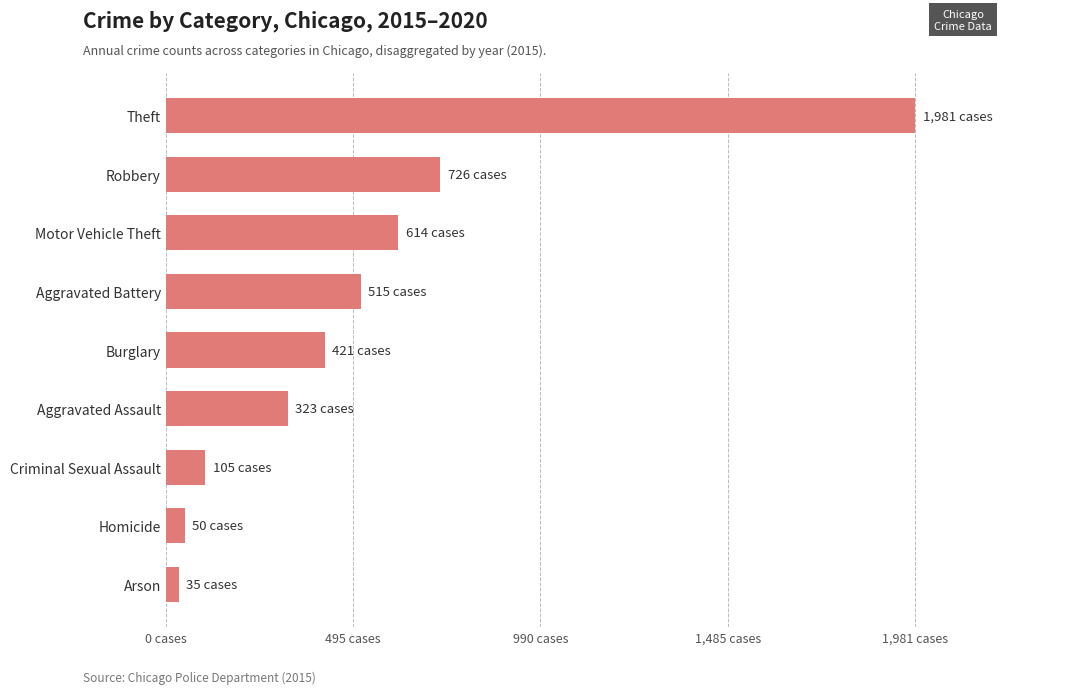

Does the chart contain any negative values?

No